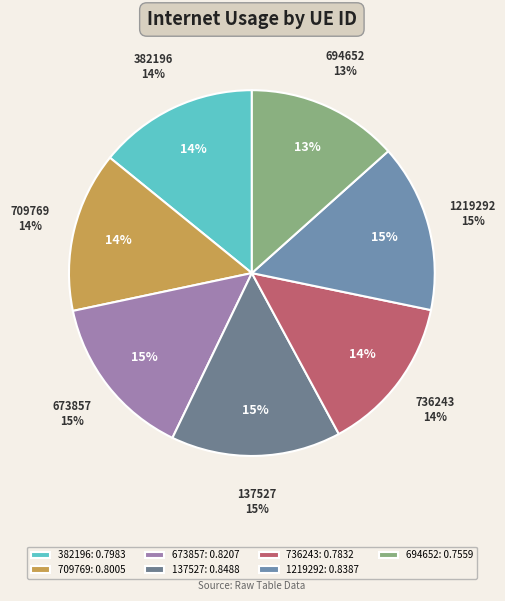

Which slice is the smallest?

694652